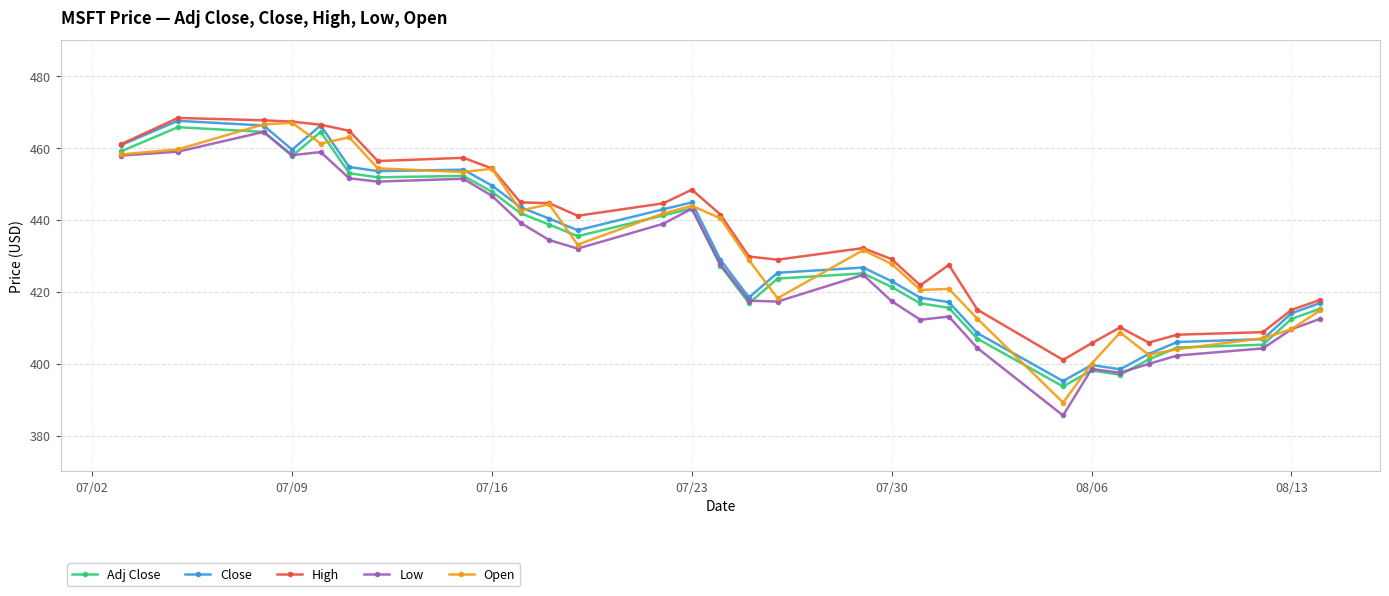

What is the highest value of the Open series?

467.0